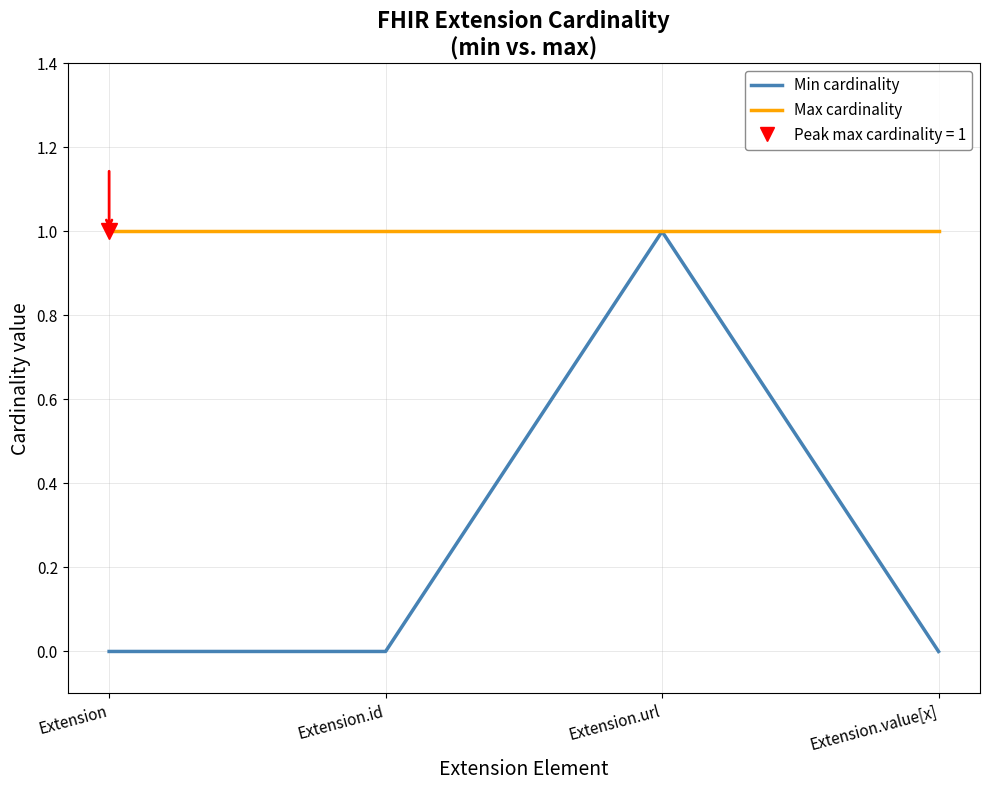

At which category is the sum across all series the highest?

Extension.url